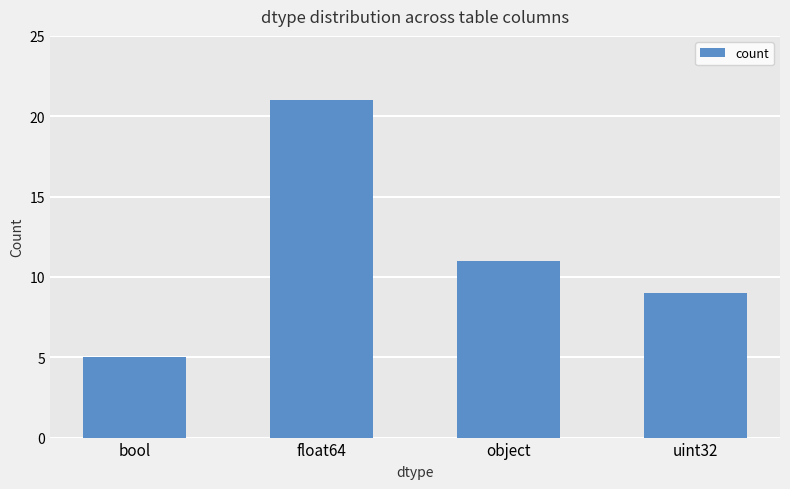

Reading left to right, transcribe all the data shown in this chart.

5	21	11	9